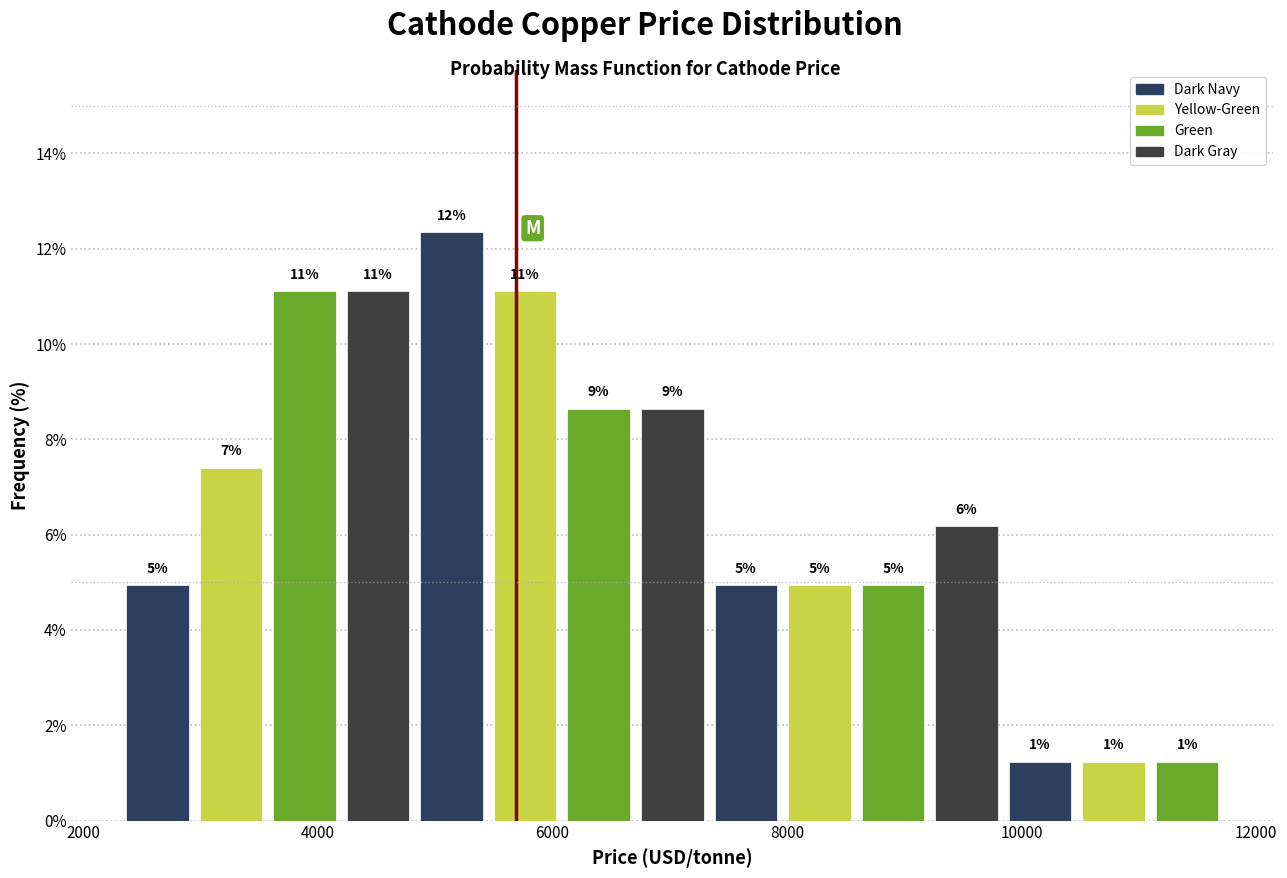

Read against the x-axis, roughly where is the centre of the tallest bar?

5200